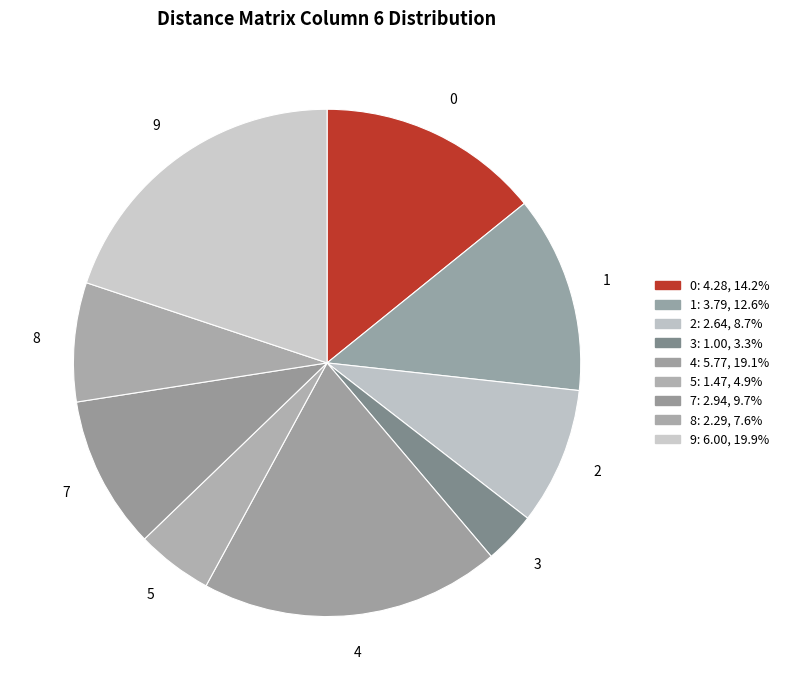

How many slices are in this pie chart?

9